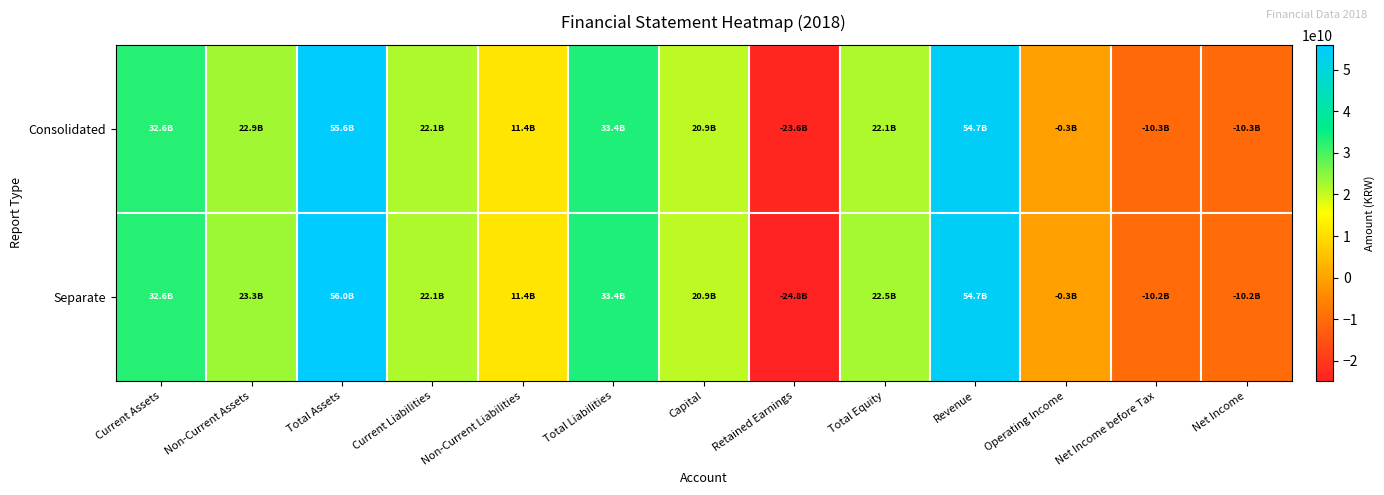

List the series in order of their overall mean, lowest first.

Consolidated, Separate